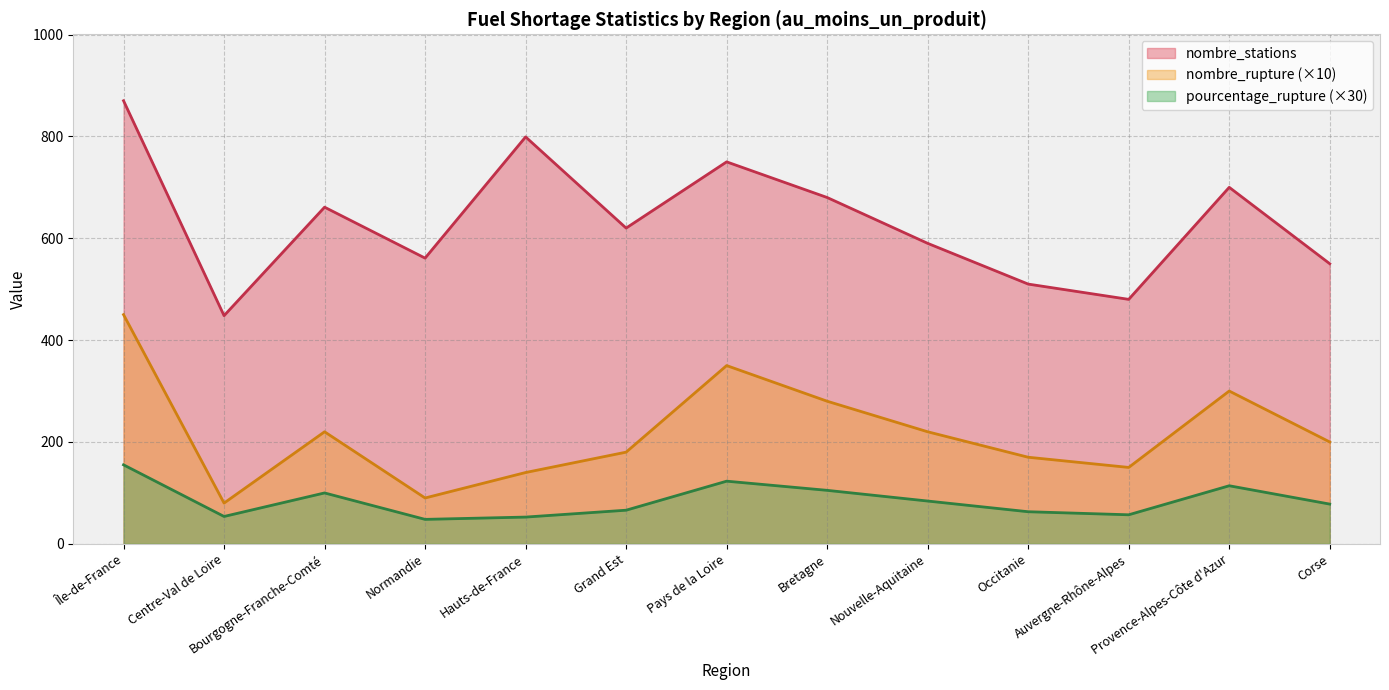

How many lines are shown in the chart?

3